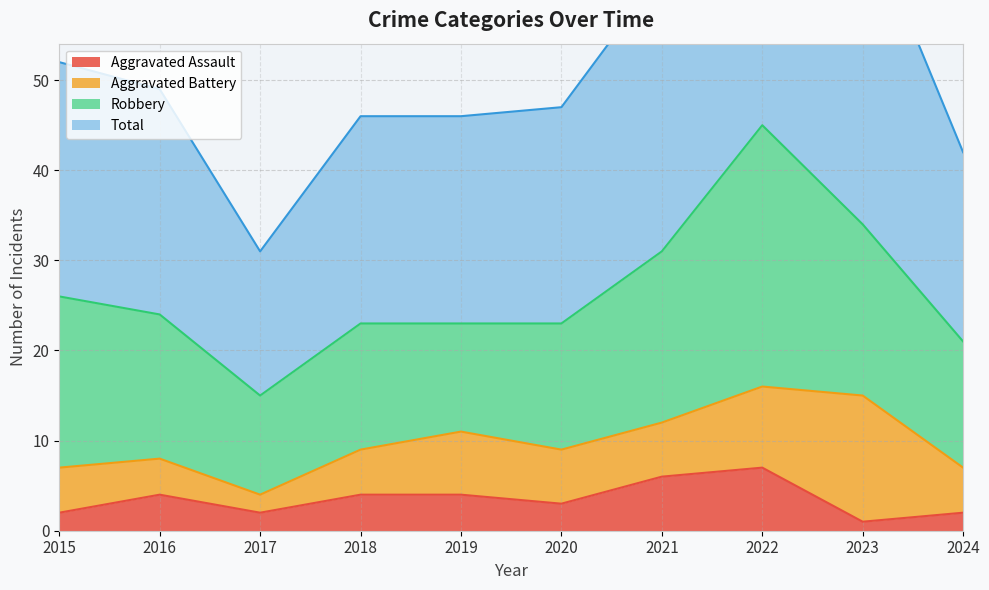

Is it true that Total equals 13 at 2015?

False